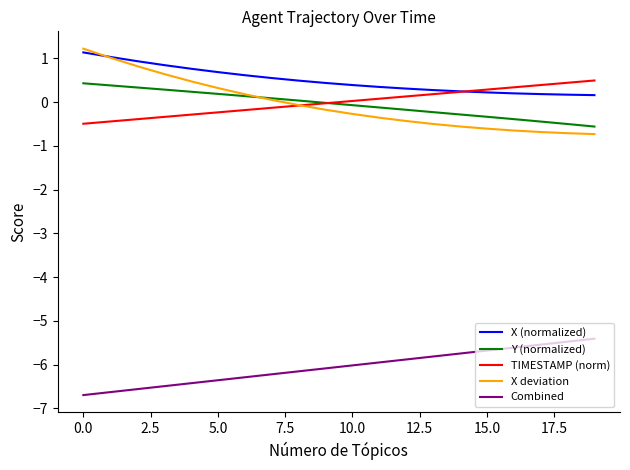

True or false: Y (normalized) and X (normalized) intersect in this chart.

False